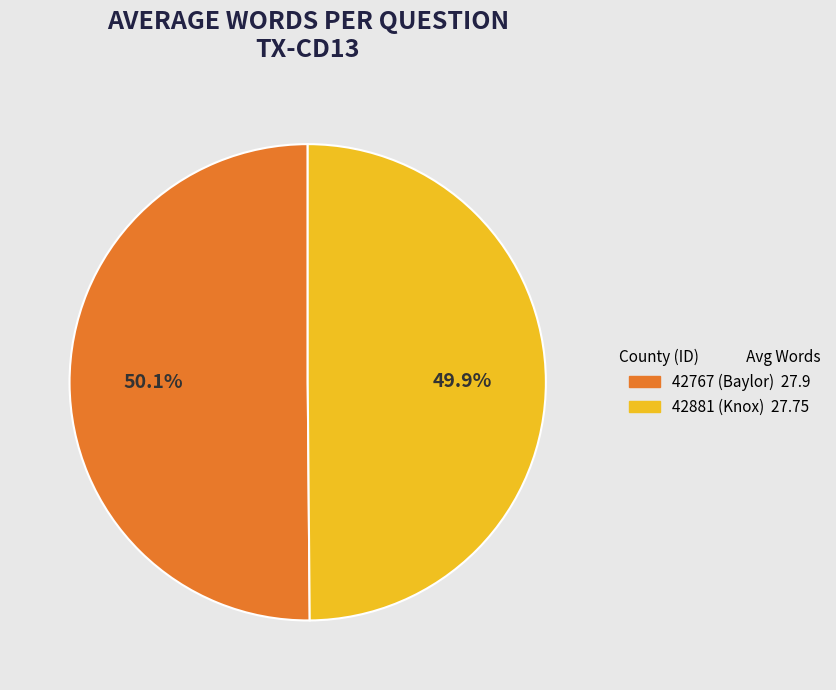

What is the ratio of the value at 42881 (Knox) to the value at 42767 (Baylor)?

1.0